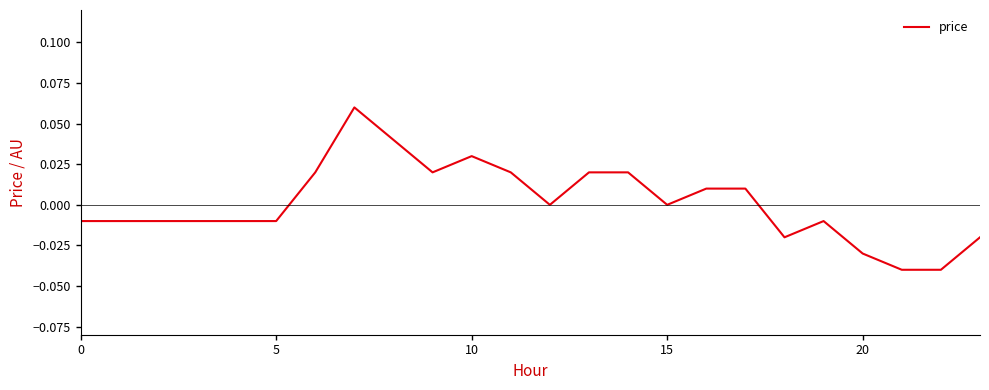

What is the label of the 5th point from the right?

19